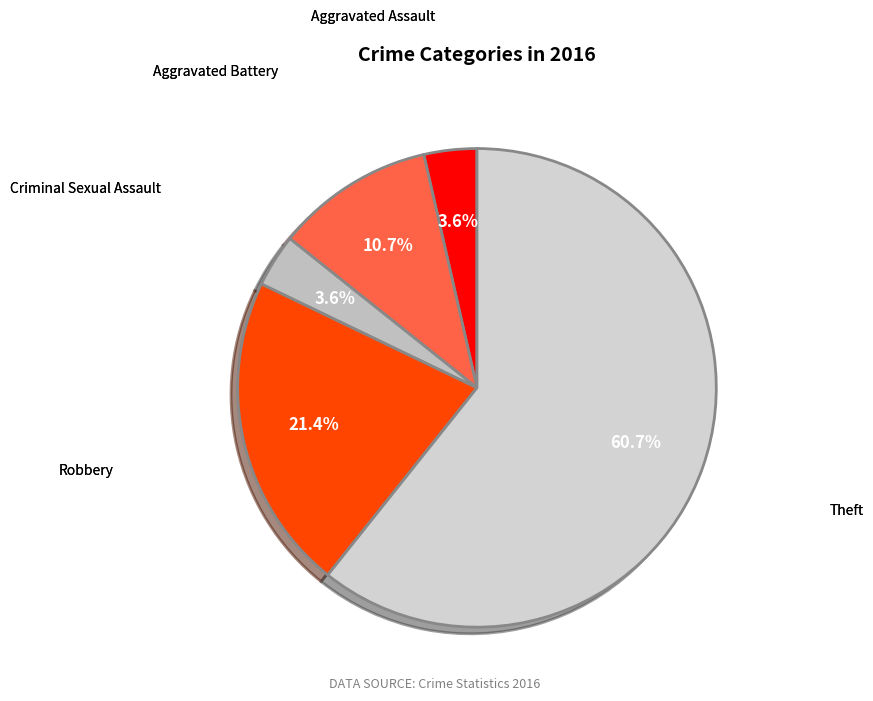

Which category has the biggest portion of the pie?

Theft